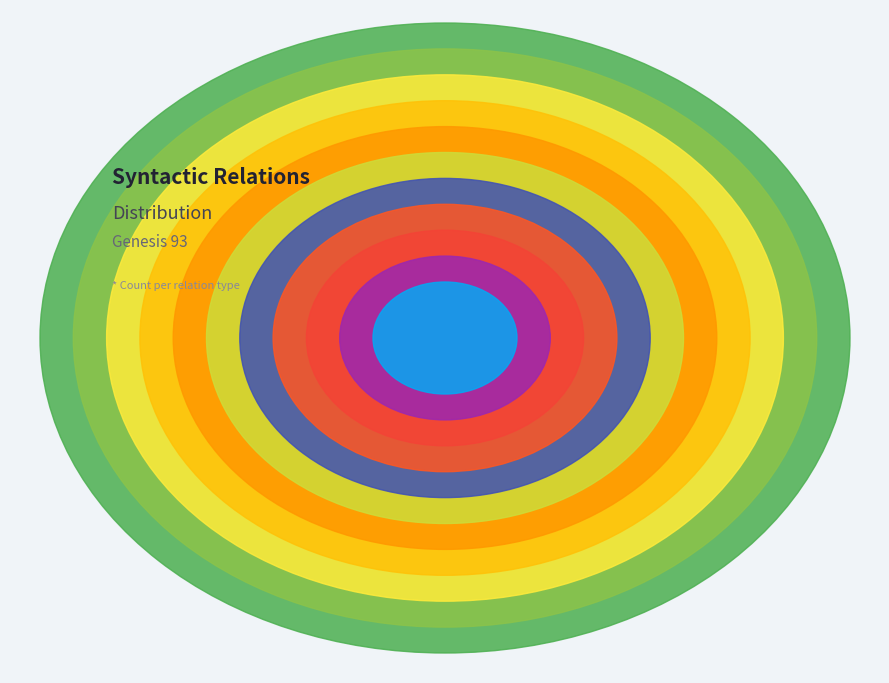

What percentage is the OBJ_CO slice, to the nearest percent?

8%